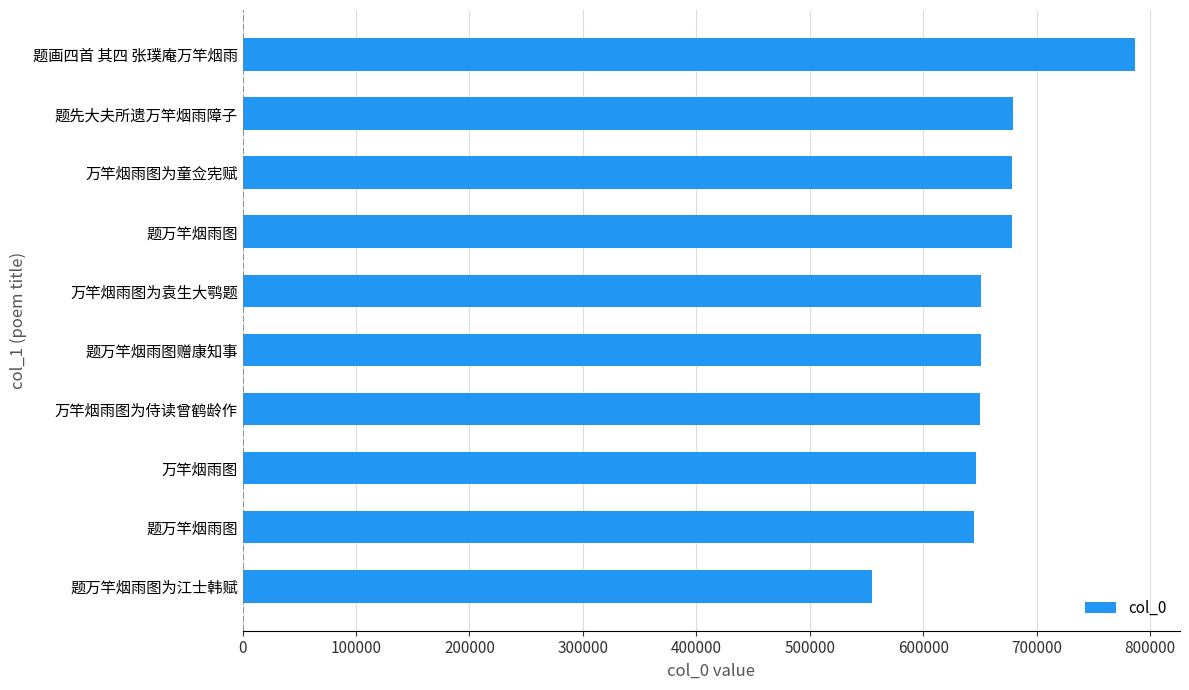

How many bars are there in total?

10